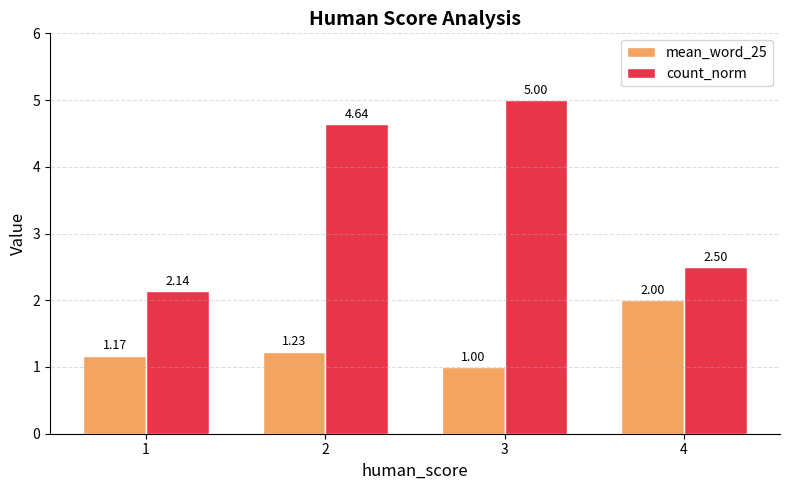

At which label does count_norm first exceed 4?

2